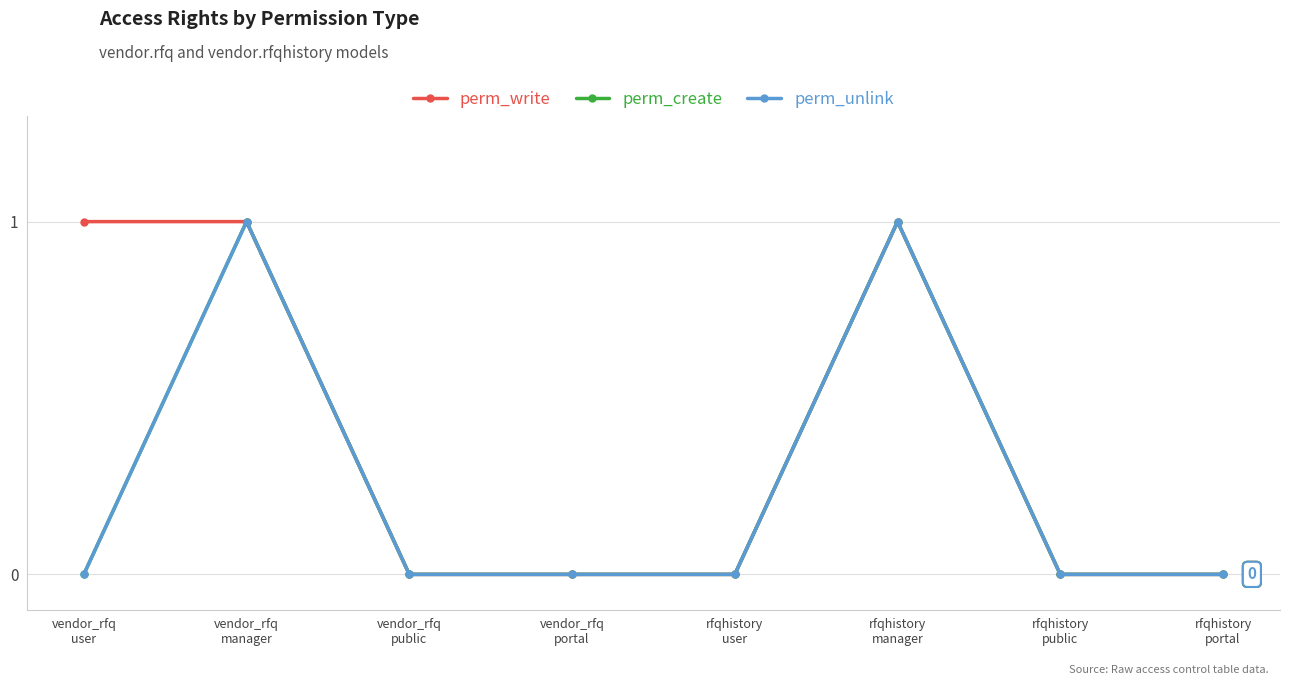

True or false: perm_create and perm_write intersect in this chart.

False